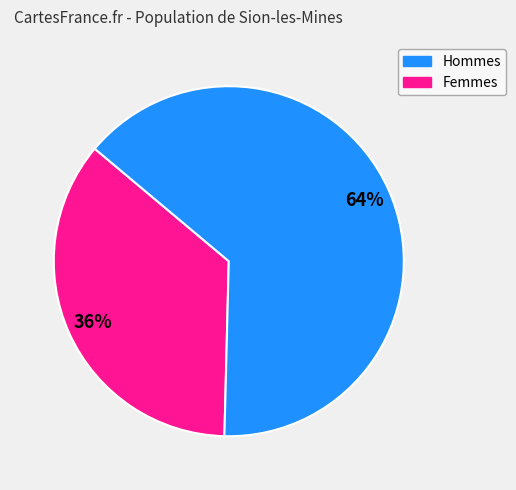

To the nearest percent, what is the average slice percentage?

50%